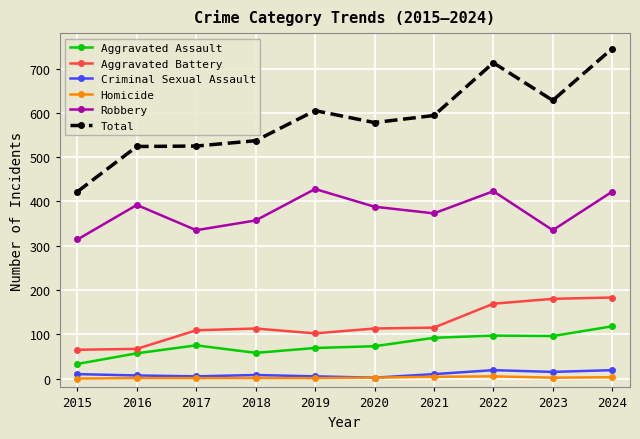

At how many categories does at least one series exceed 379?

10